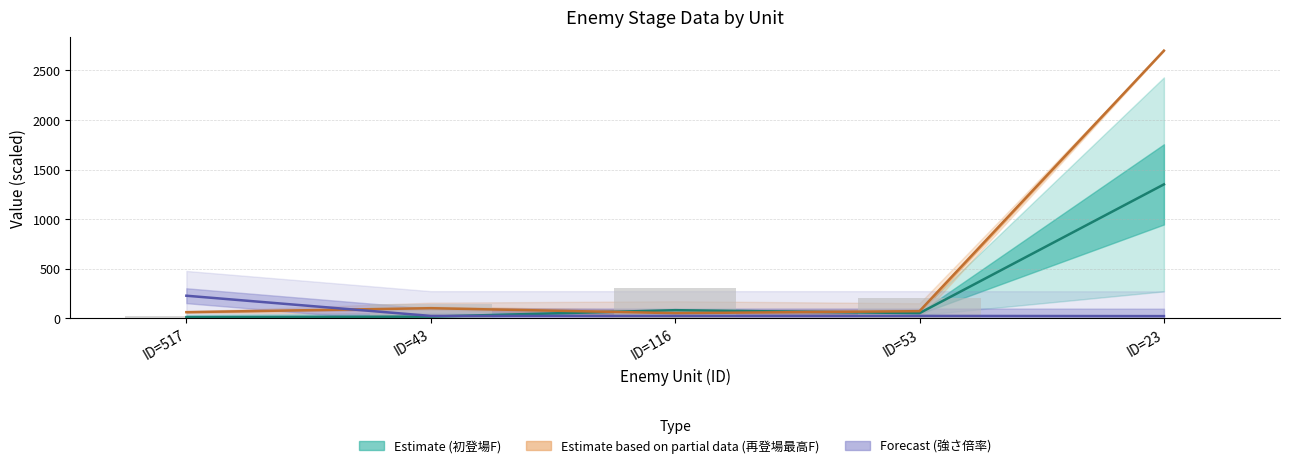

What is the label of the 2nd bar from the right?

ID=53